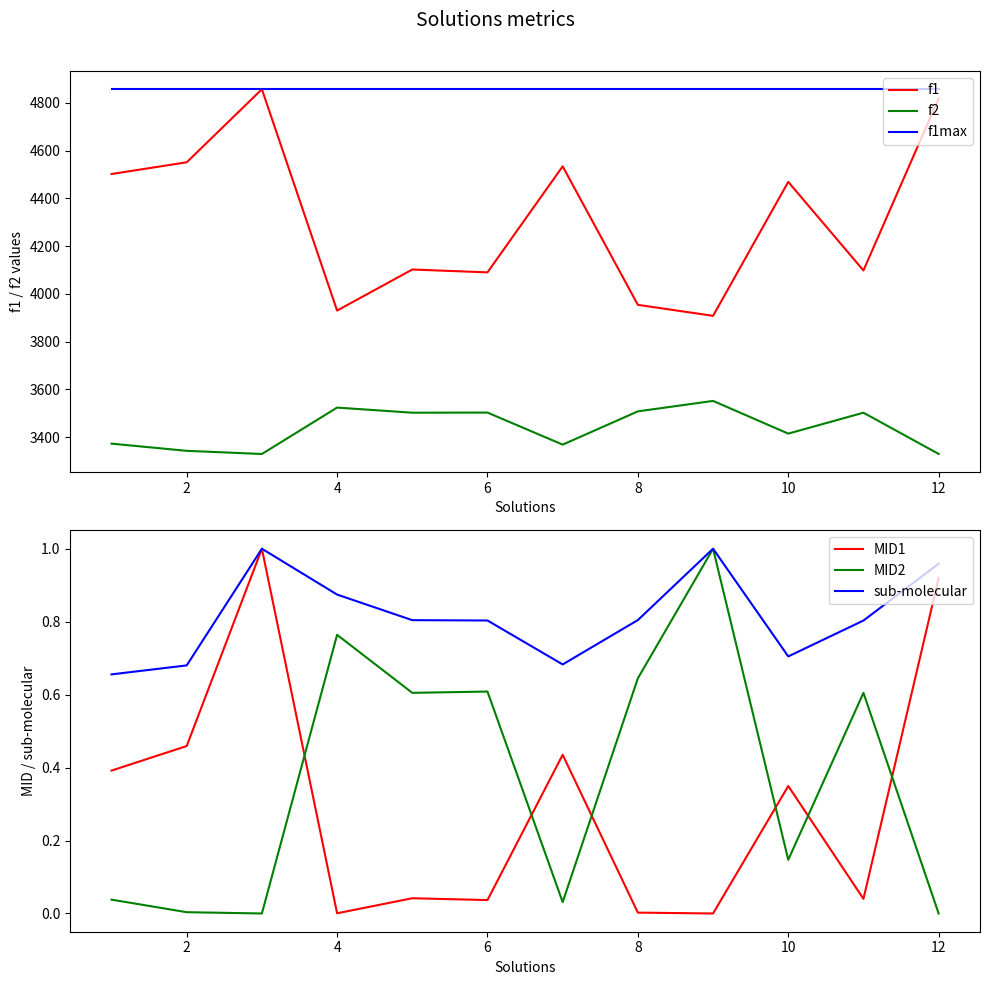

What is the lowest value of the sub-molecular series?

0.7